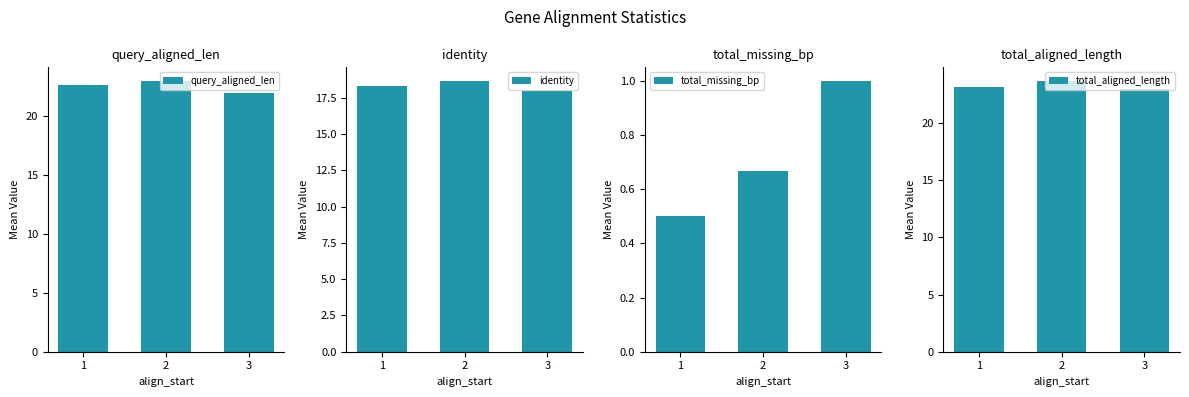

At which category is the sum across all series the highest?

2